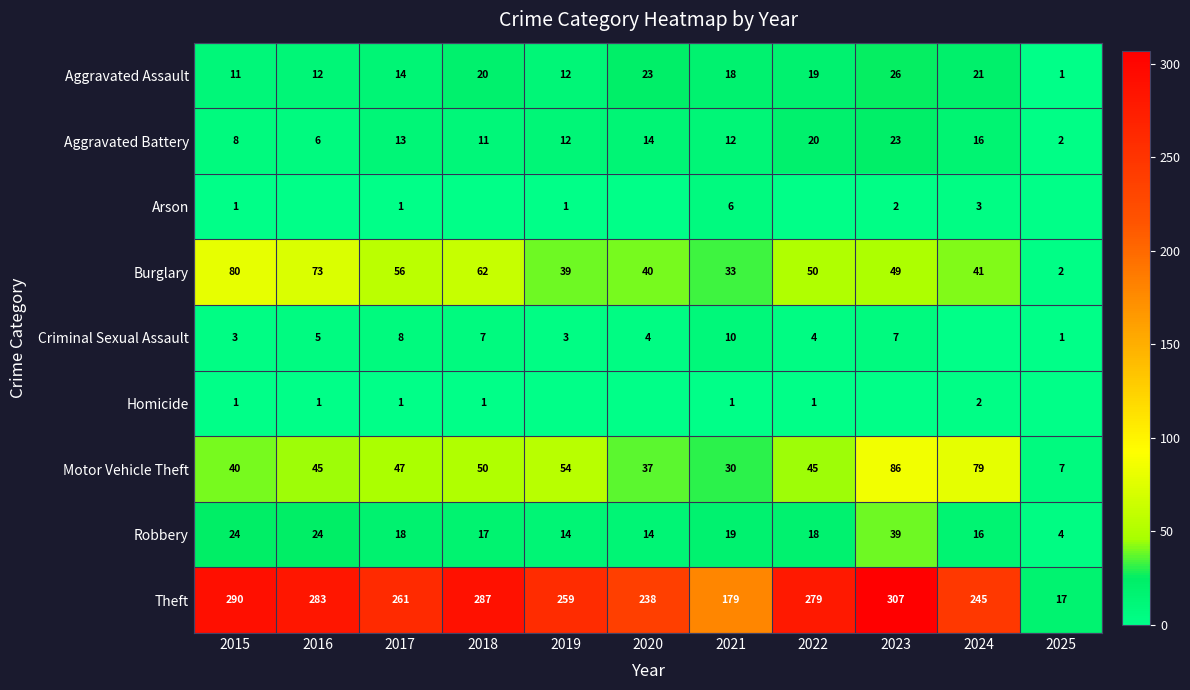

Between 2015 and 2021, which series saw the biggest shift?

Theft